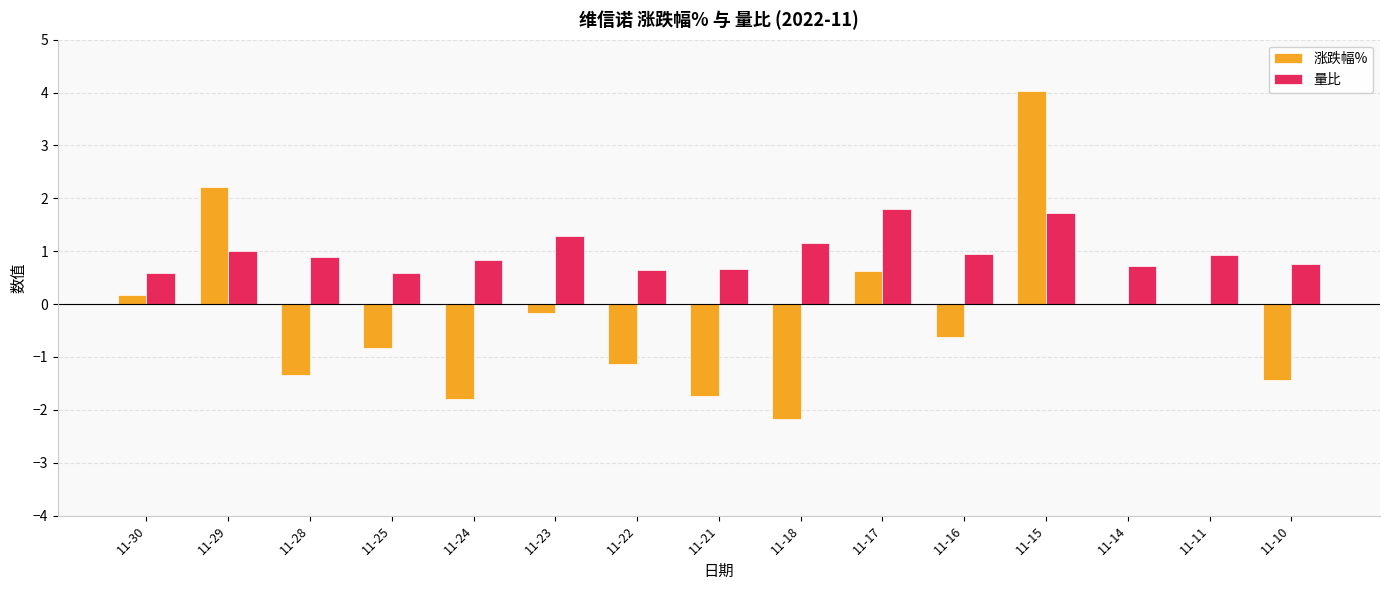

The value of 涨跌幅% at 11-28 is -0.9. True or false?

False